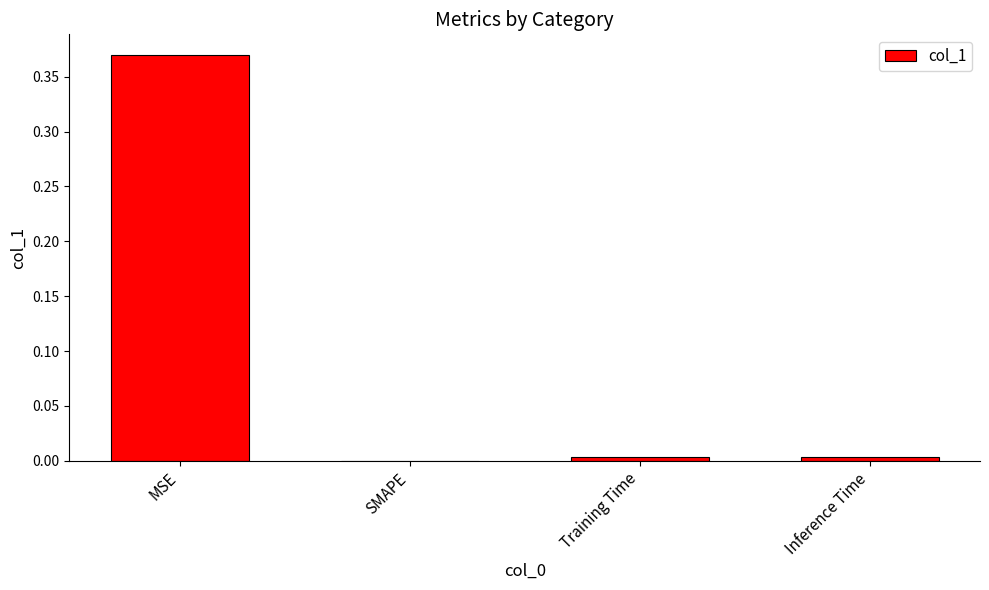

Where is the data nearest to the value 0?

SMAPE